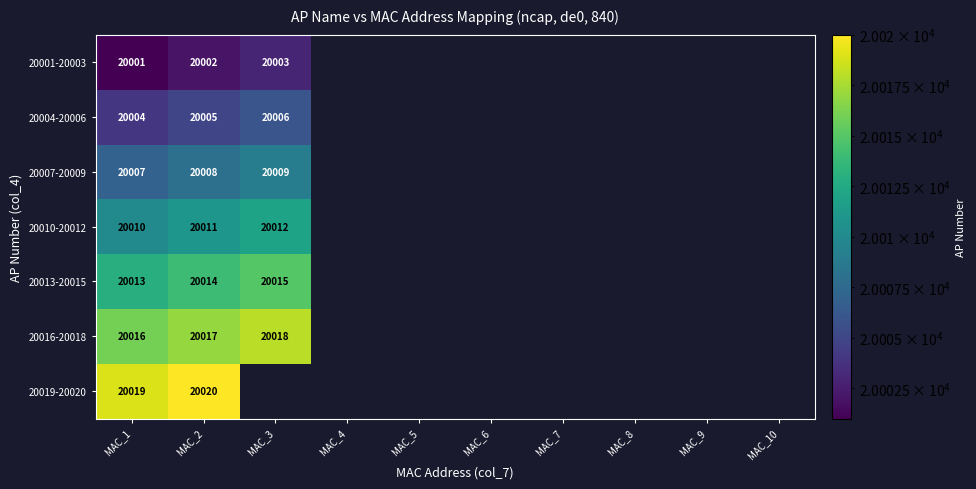

True or false: 20010-20012 has a value of 20010.0 at MAC_1.

True